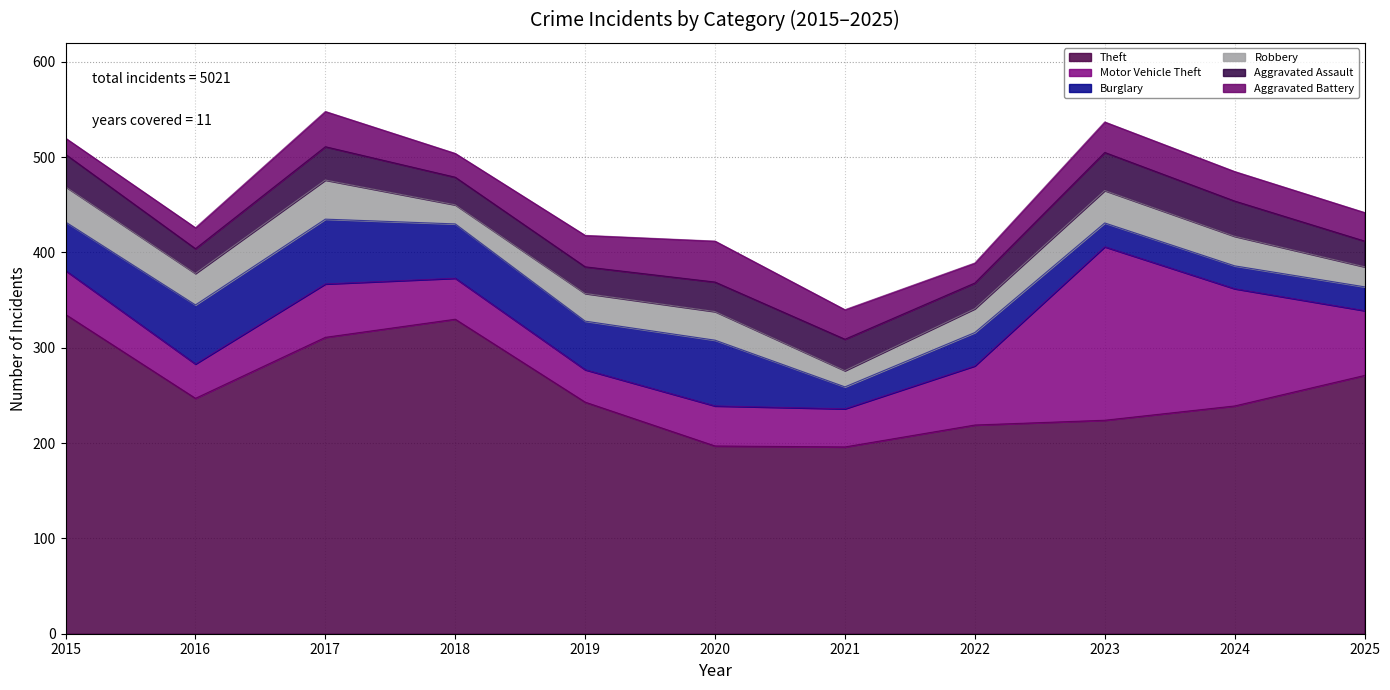

What is the value of the Robbery point at the 5th from the left?

29